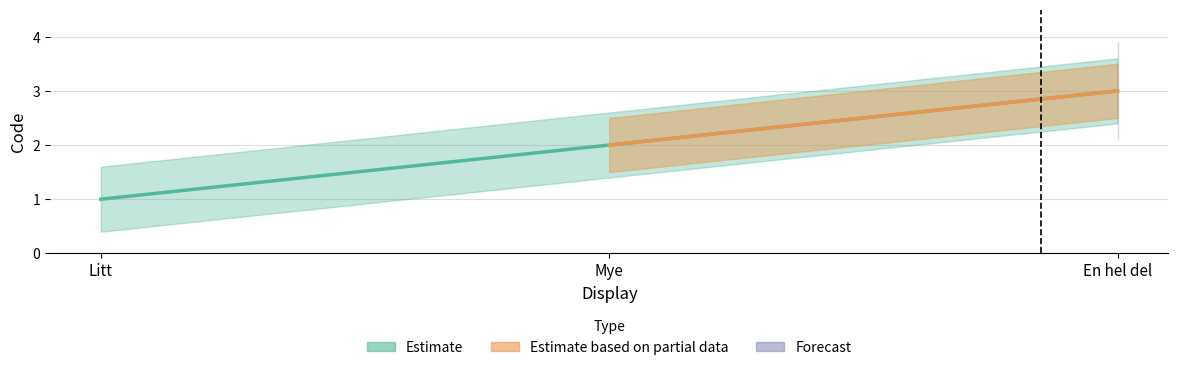

At which category does the chart reach its minimum across all series?

Litt